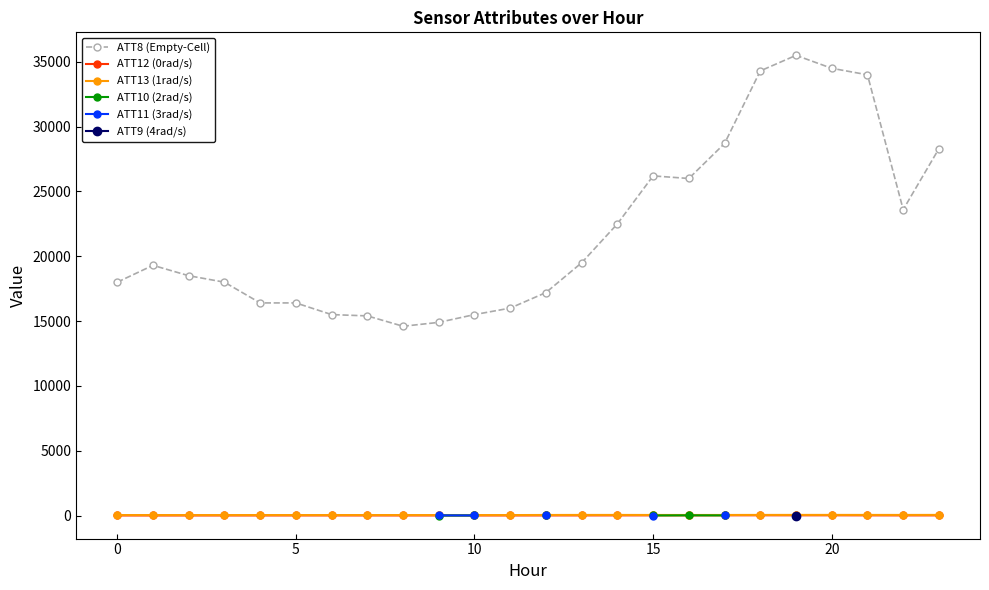

What is the lowest value of the ATT8 (Empty-Cell) series?

14600.0